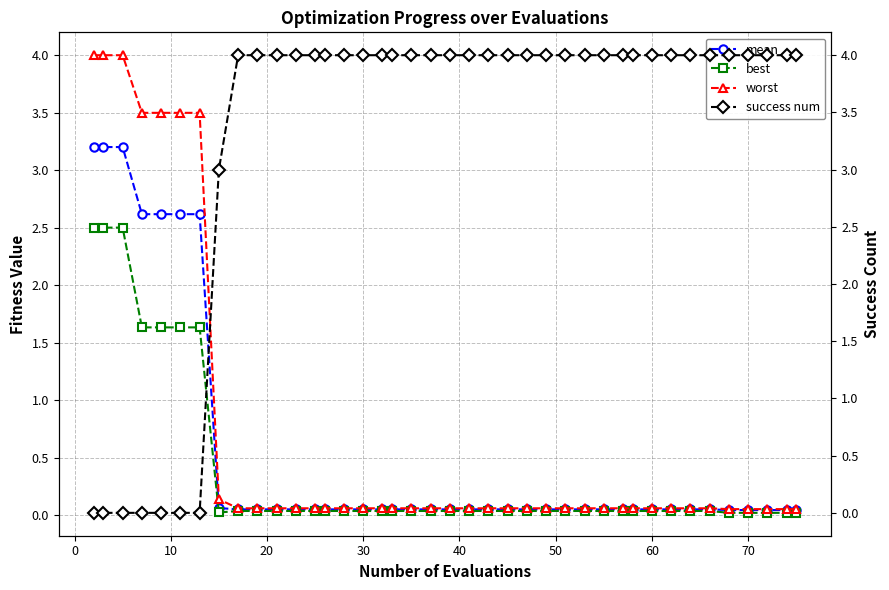

How many lines are shown in the chart?

4